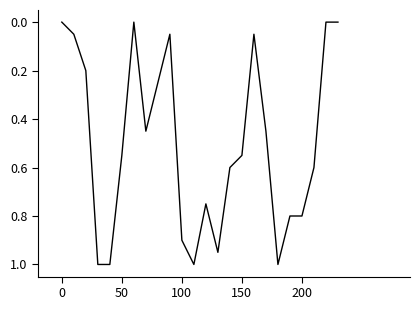

What is the greatest value displayed?

1.0